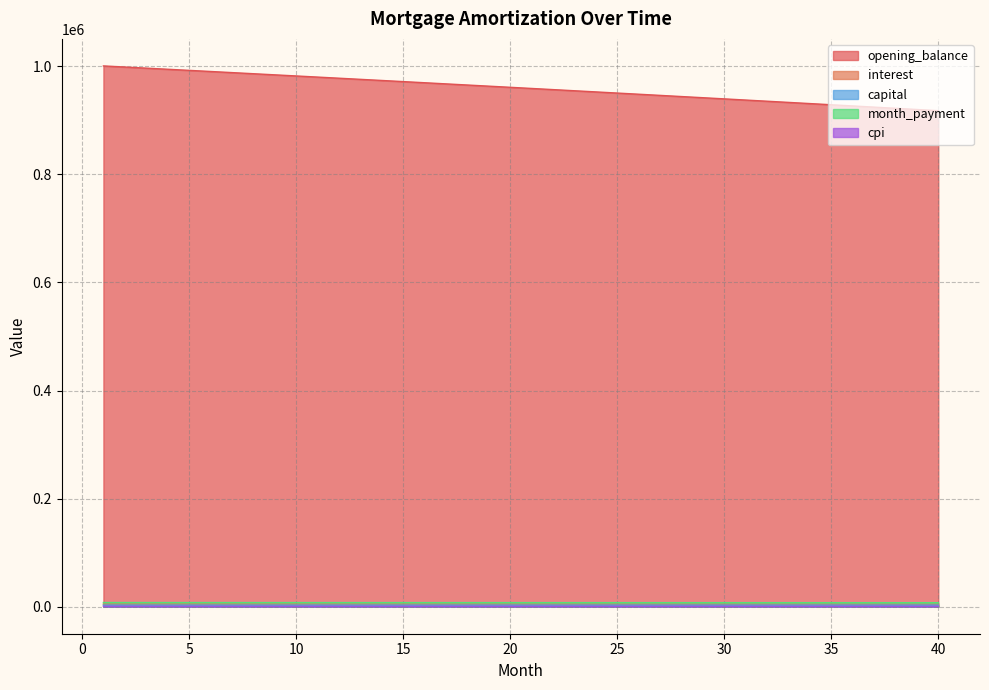

At 5, list the series in order from smallest to largest.

cpi, capital, interest, month_payment, opening_balance